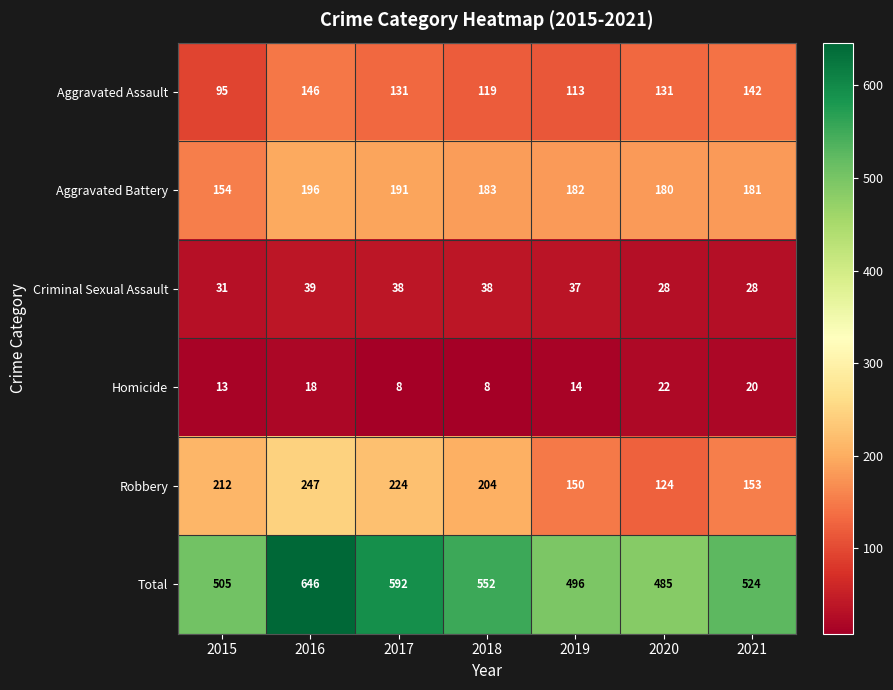

Where does the Criminal Sexual Assault series first go above 37?

2016